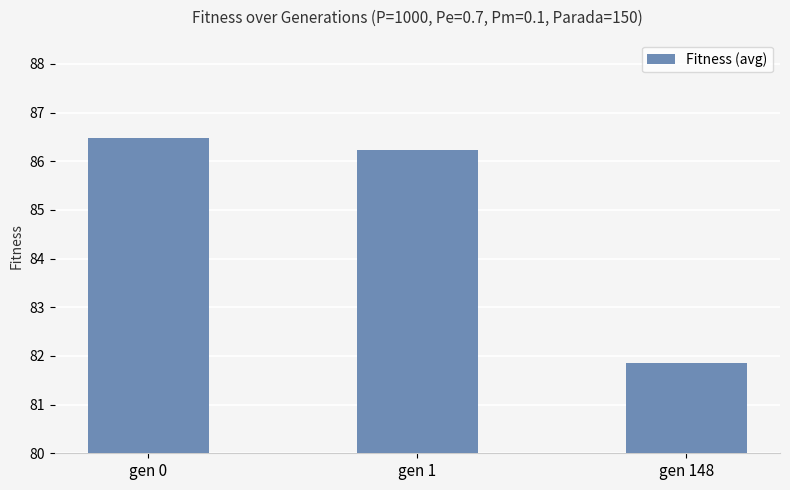

Rank the categories by value from highest to lowest.

gen 0, gen 1, gen 148